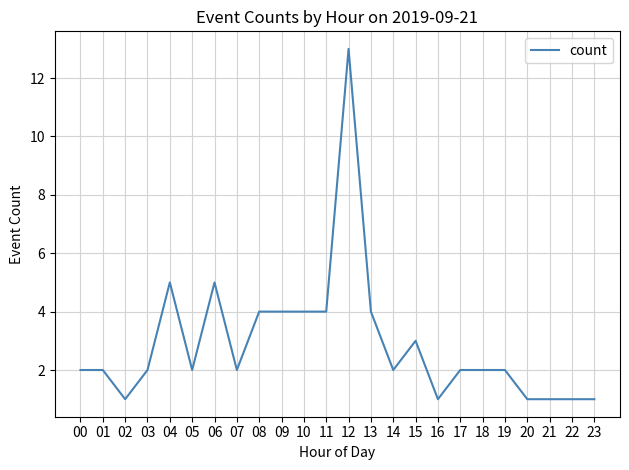

What is the difference between the maximum and minimum values?

12